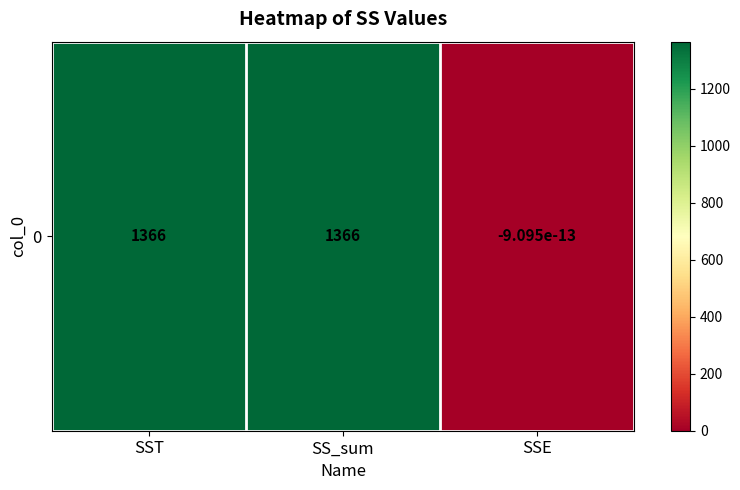

How many values are below zero?

1